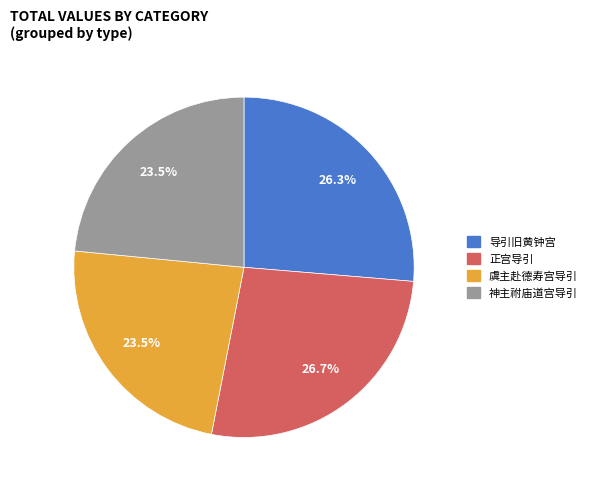

Is there a majority slice in this chart?

No